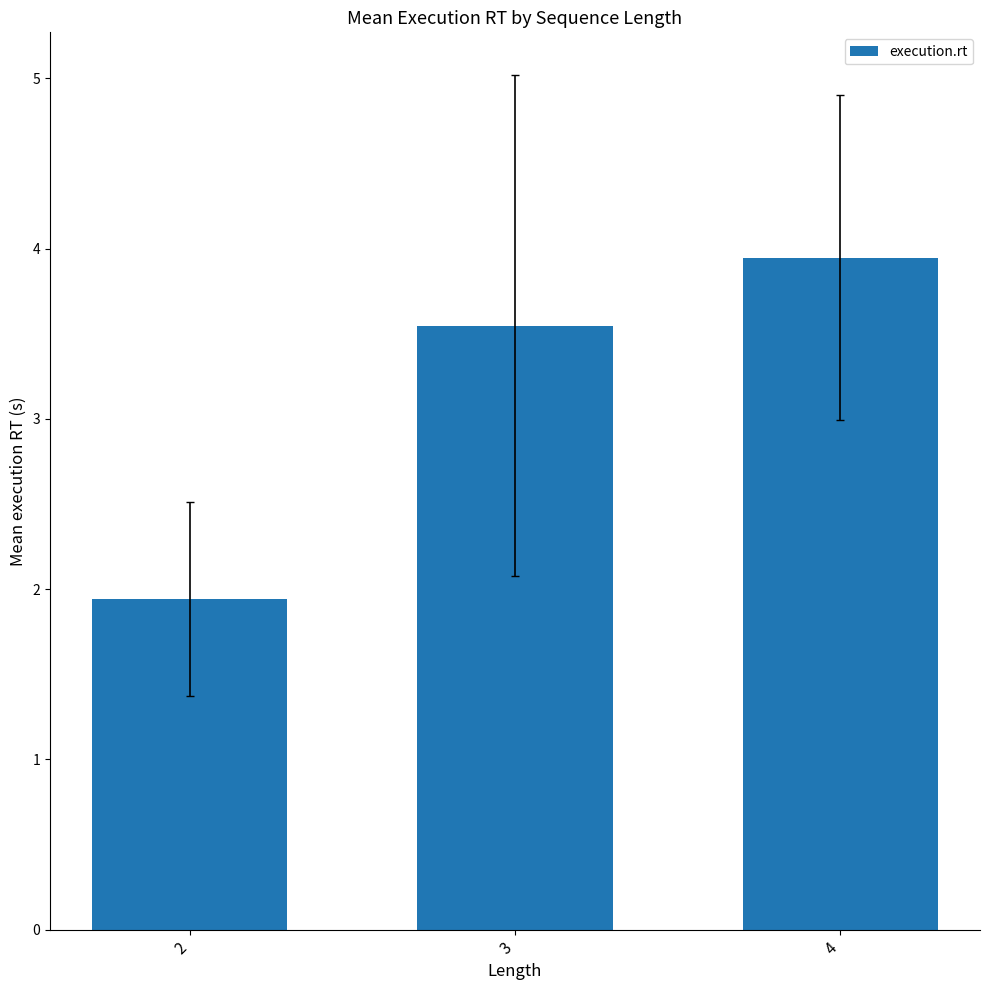

How many categories are shown in the chart?

3